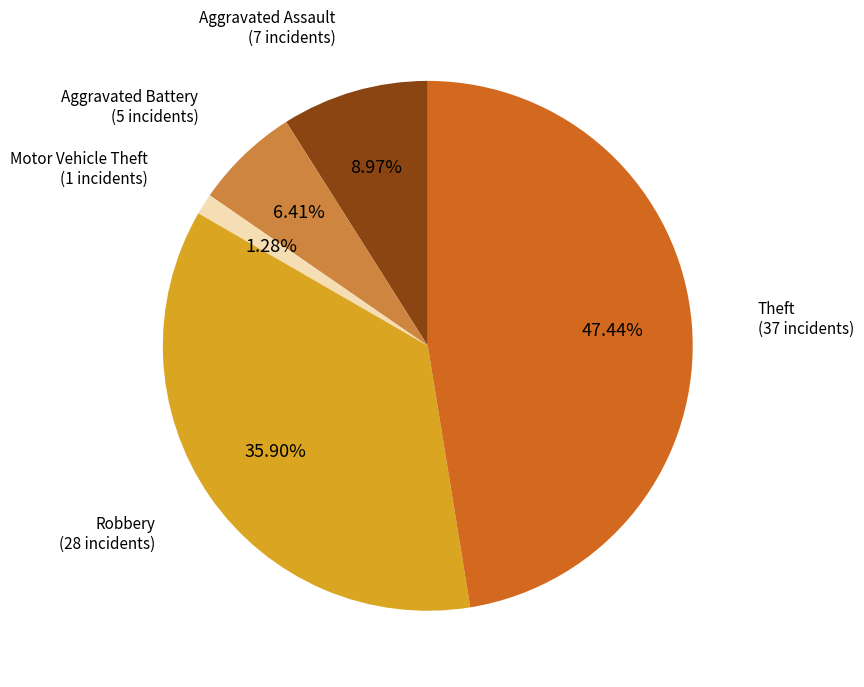

Is there a majority slice in this chart?

No